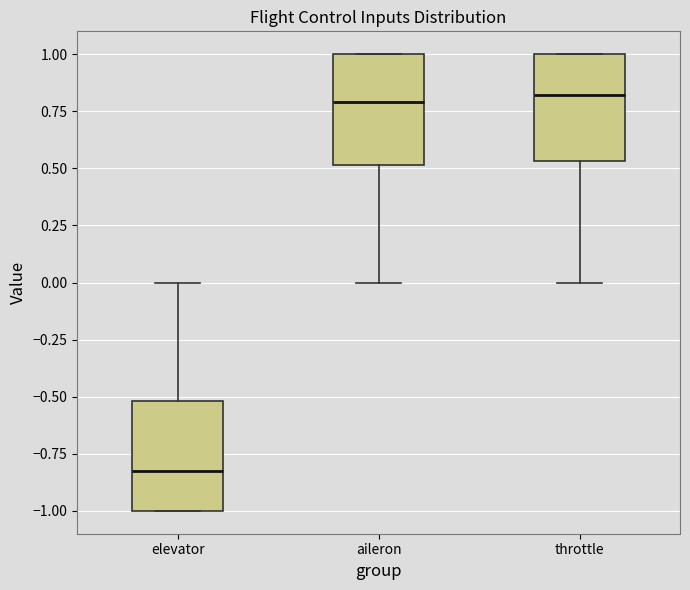

Reading left to right, read every box against the y-axis: the position of its median line, the range the box covers, and the ends of its whiskers. The values are not printed on the chart, so give them approximately, as read against the axis.

elevator: median -0.85, box -1.00 to -0.50, whiskers -1.00 to 0.00
aileron: median 0.80, box 0.50 to 1.00, whiskers 0.00 to 1.00
throttle: median 0.80, box 0.55 to 1.00, whiskers 0.00 to 1.00